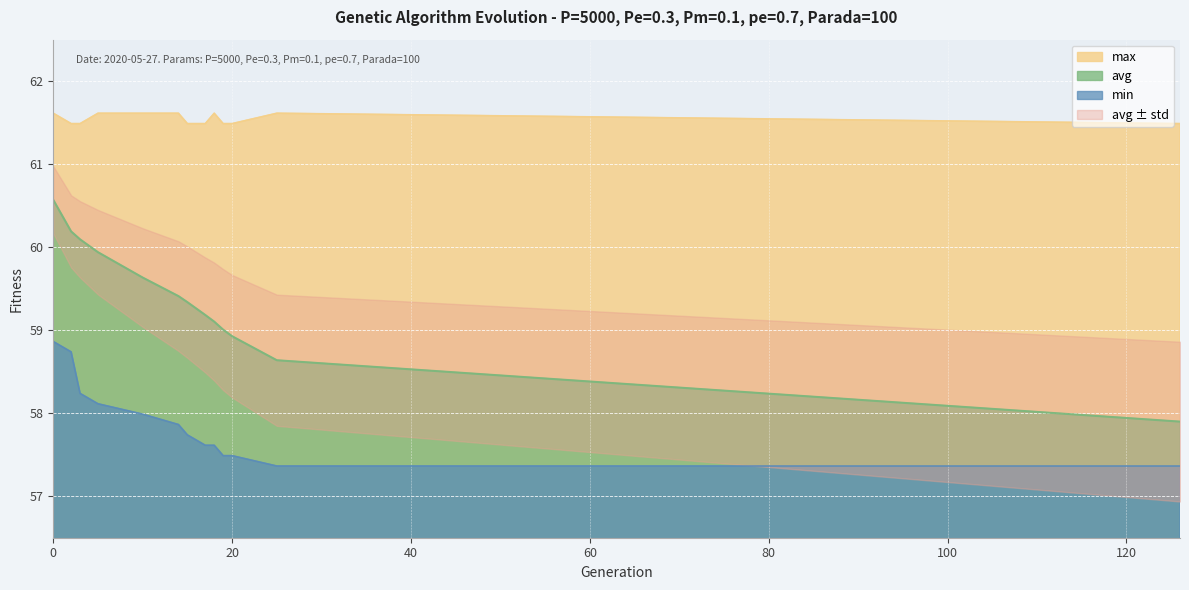

Reading right to left, list all the values displayed in this chart.

min: 126=57.4	25=57.4	20=57.5	19=57.5	18=57.6	17=57.6	15=57.7	14=57.9	10=58.0	5=58.1	3=58.2	2=58.7	0=58.9
max: 126=61.5	25=61.6	20=61.5	19=61.5	18=61.6	17=61.5	15=61.5	14=61.6	10=61.6	5=61.6	3=61.5	2=61.5	0=61.6
avg: 126=57.9	25=58.6	20=58.9	19=59.0	18=59.1	17=59.2	15=59.3	14=59.4	10=59.6	5=59.9	3=60.1	2=60.2	0=60.6